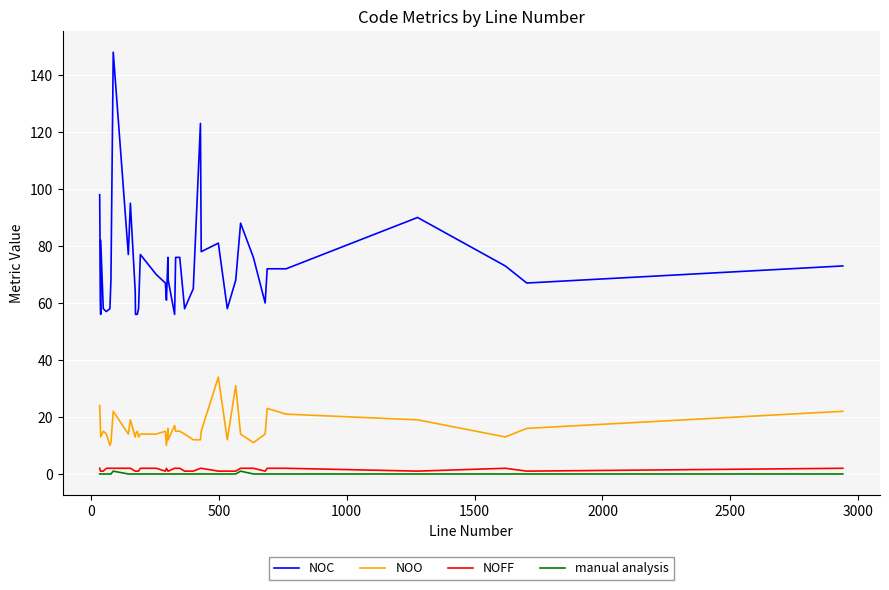

What is the sum of all NOO values?

637